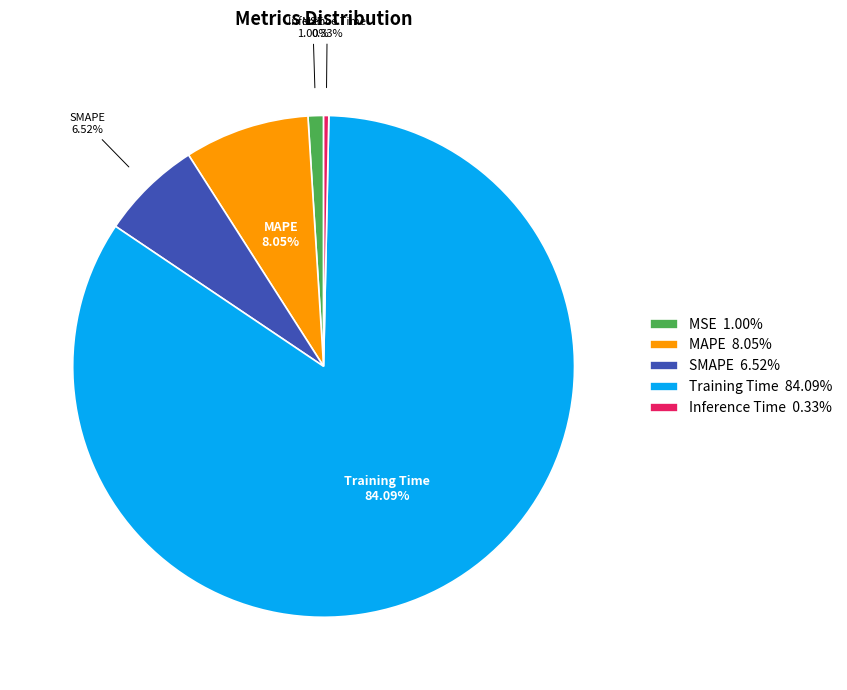

To the nearest percent, what is the average slice percentage?

20%